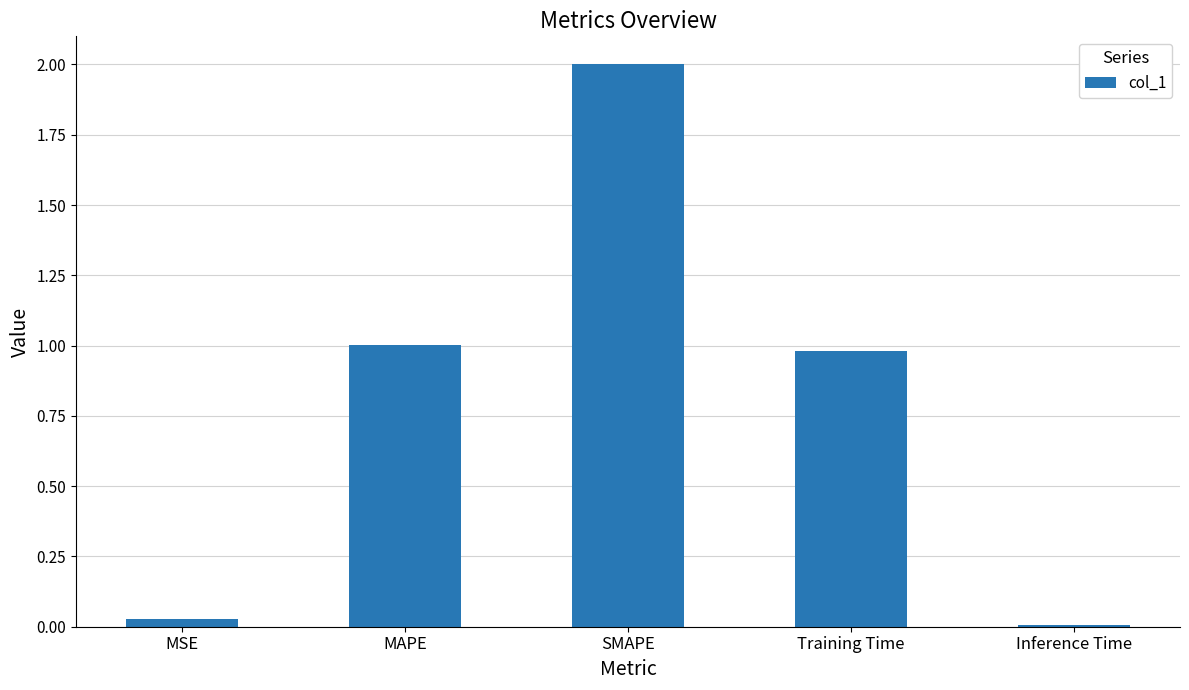

How many bars are there in total?

5